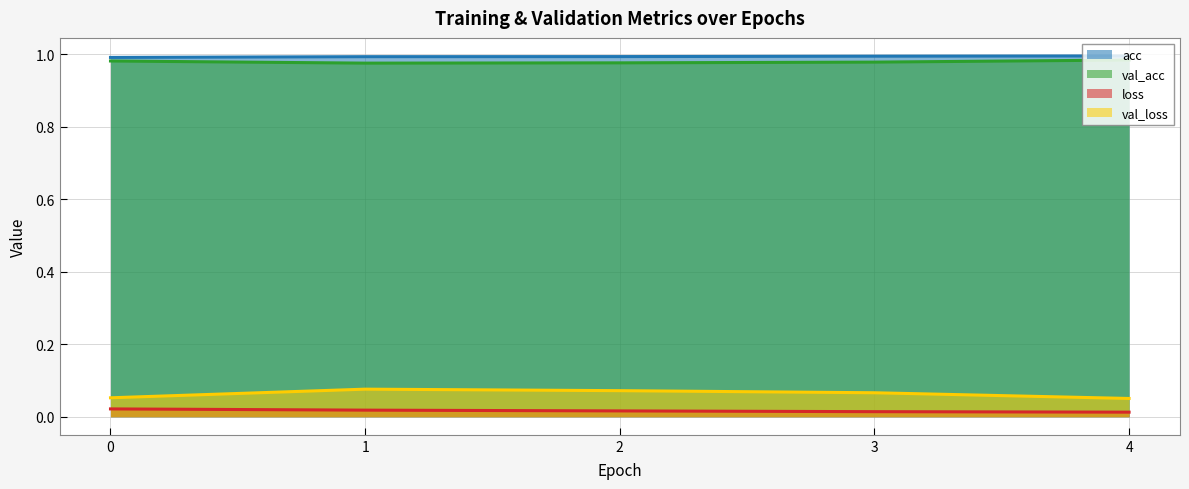

Reading left to right, transcribe all the data shown in this chart.

acc: 1.0	1.0	1.0	1.0	1.0
val_acc: 1.0	1.0	1.0	1.0	1.0
loss: 0.0	0.0	0.0	0.0	0.0
val_loss: 0.1	0.1	0.1	0.1	0.1